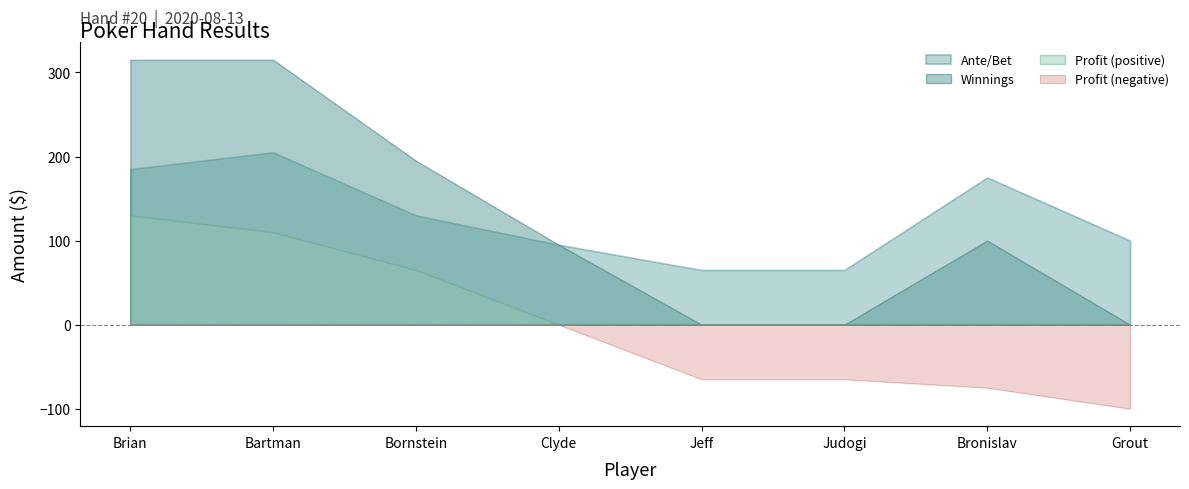

At which category is the sum across all series the highest?

Brian